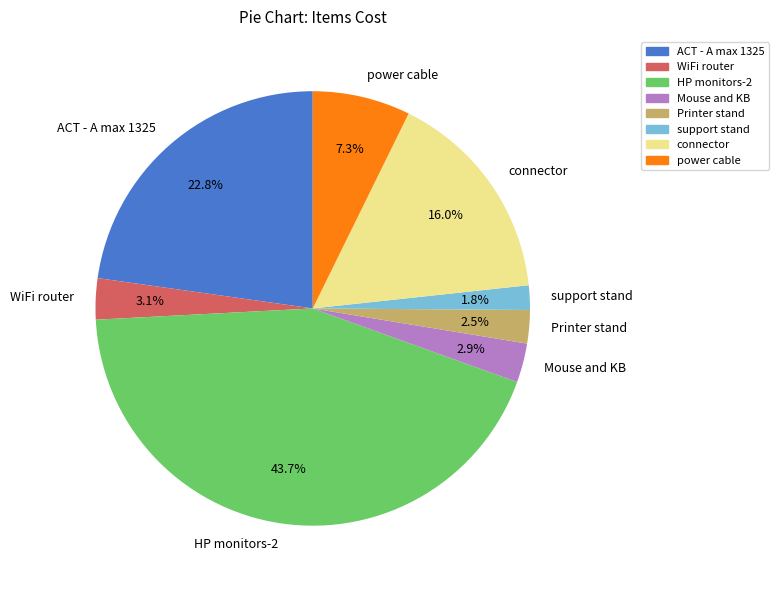

What is the total percentage of power cable and Printer stand?

9.8%